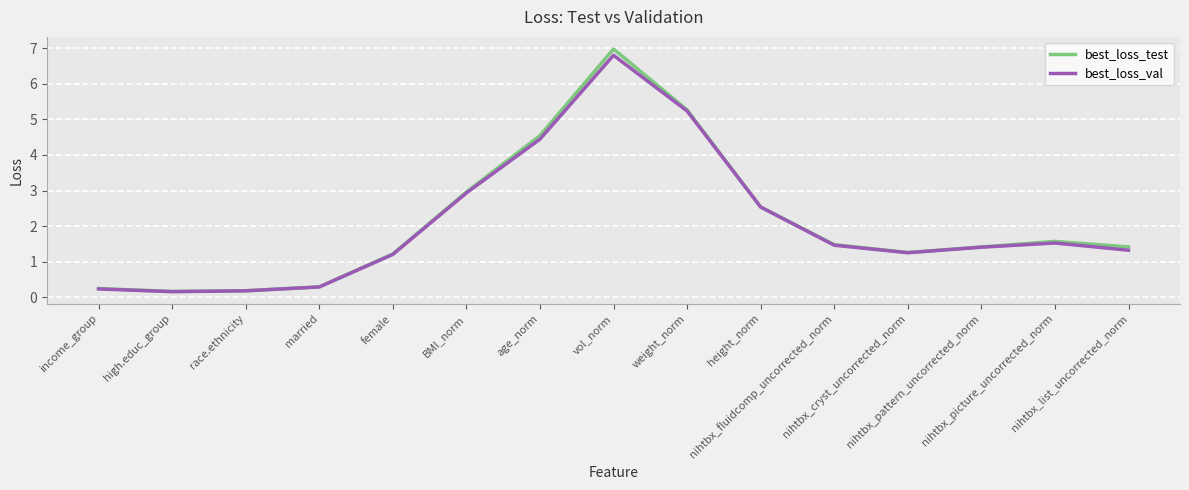

What is the highest value of the best_loss_test series?

7.0